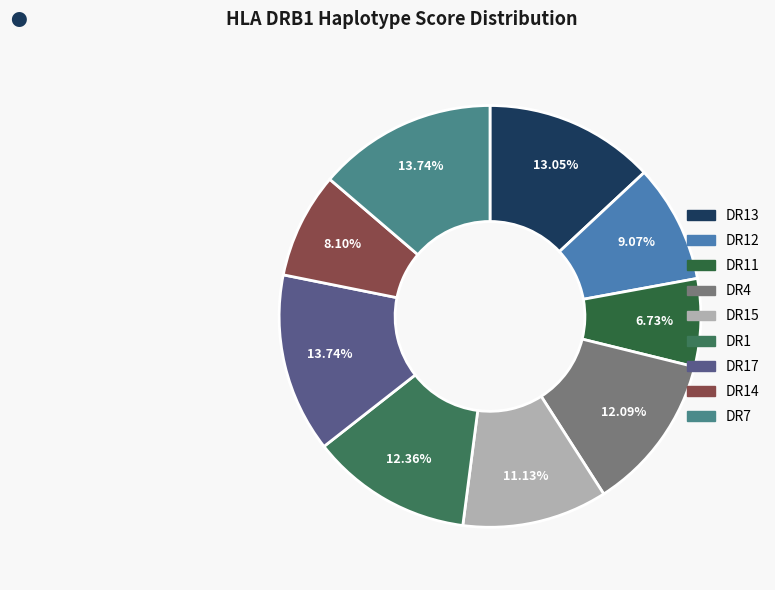

Is there a majority slice in this chart?

No